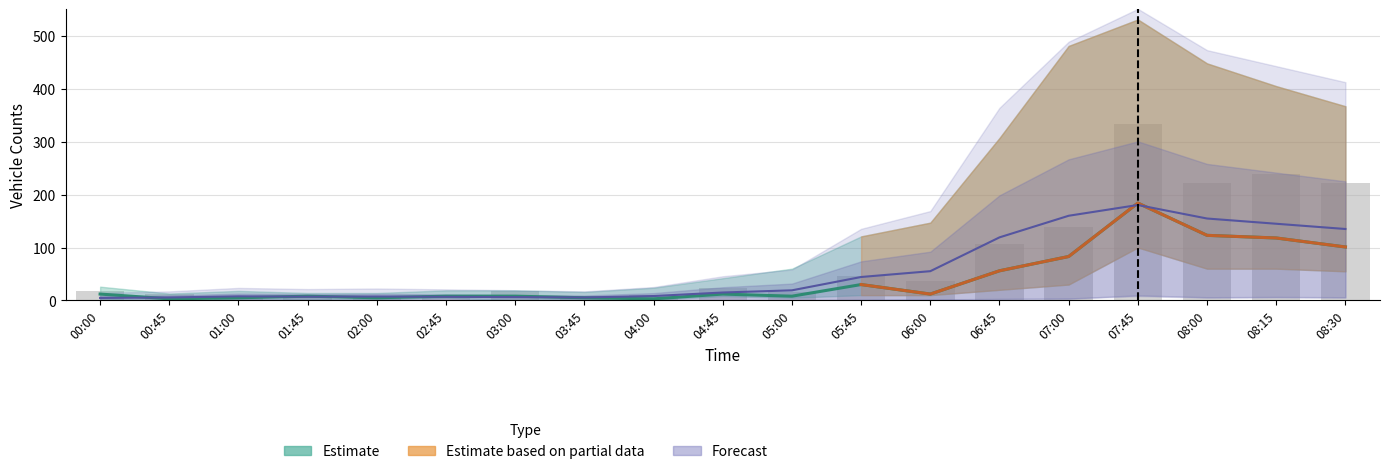

What is the sum of the values at 02:00 and 03:45?

17